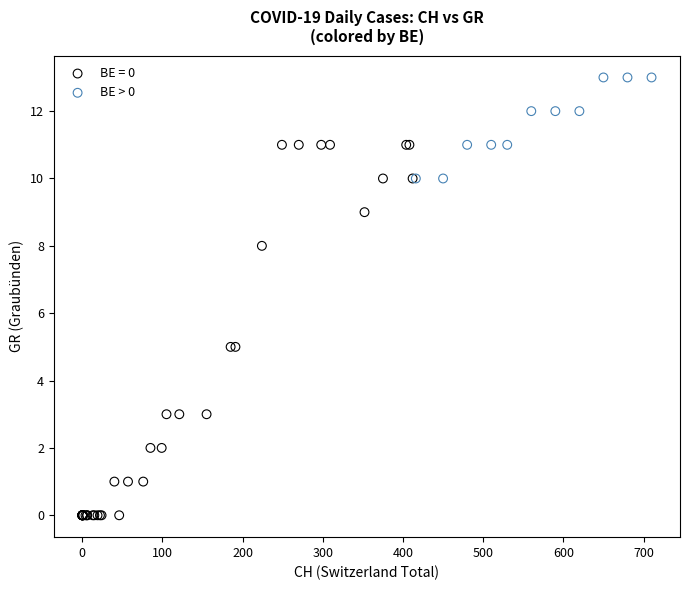

Which series contains the highest Y value?

BE > 0